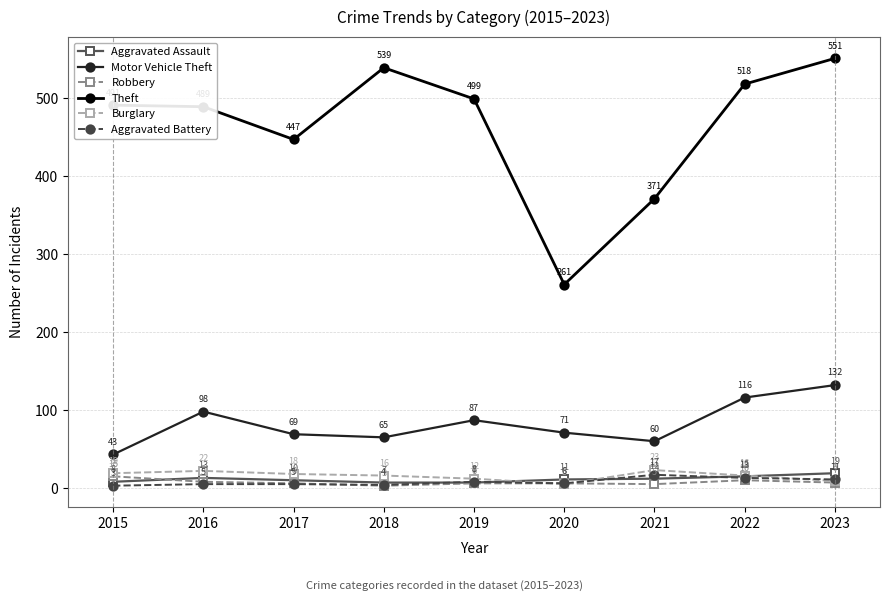

Reading left to right, list all the values displayed in this chart.

Aggravated Assault: 8	13	10	7	7	11	12	15	19
Motor Vehicle Theft: 43	98	69	65	87	71	60	116	132
Robbery: 15	8	6	3	6	6	5	10	7
Theft: 491	489	447	539	499	261	371	518	551
Burglary: 19	22	18	16	12	5	23	16	9
Aggravated Battery: 3	5	5	4	8	6	17	13	11